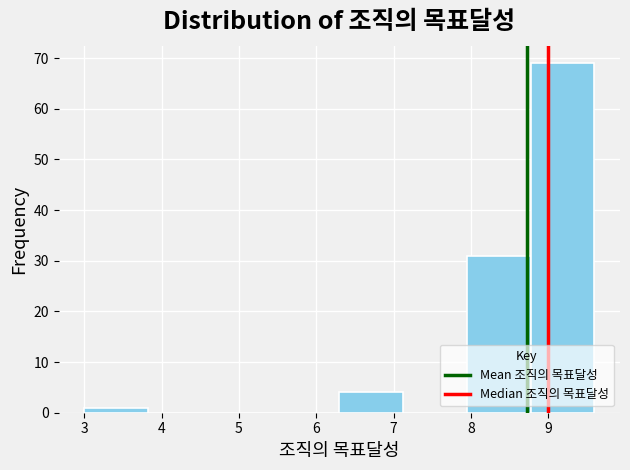

Over which range of the x-axis is the bar tallest?

8.8 to 9.6